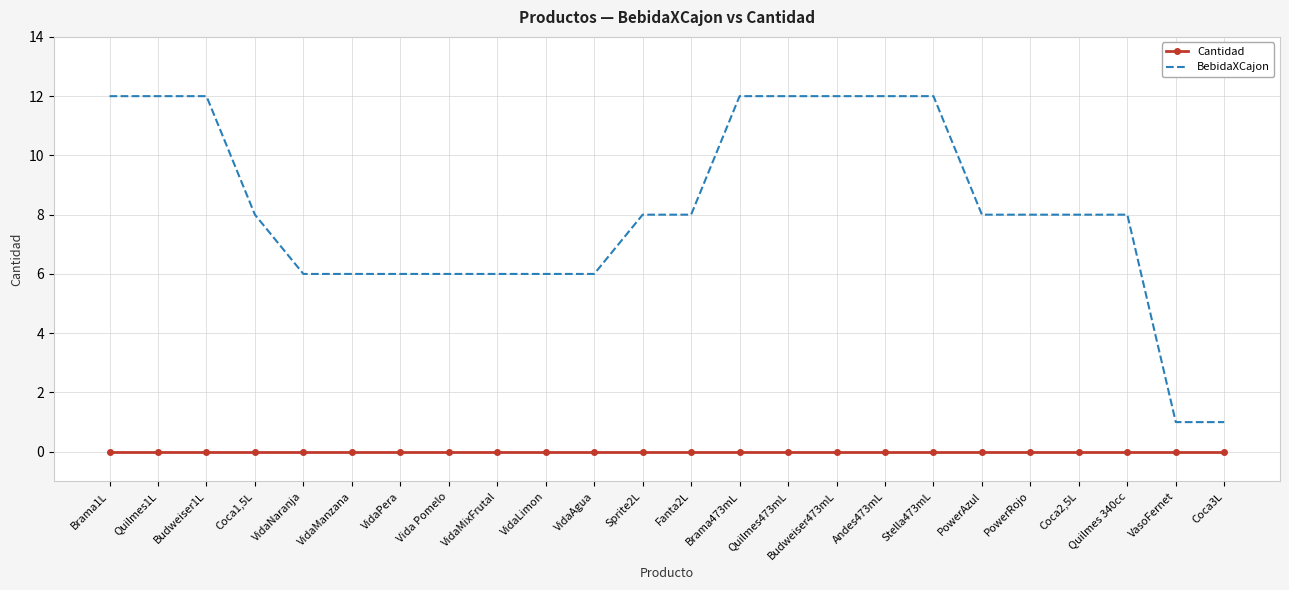

Rank the series at Budweiser1L from highest to lowest value.

BebidaXCajon, Cantidad